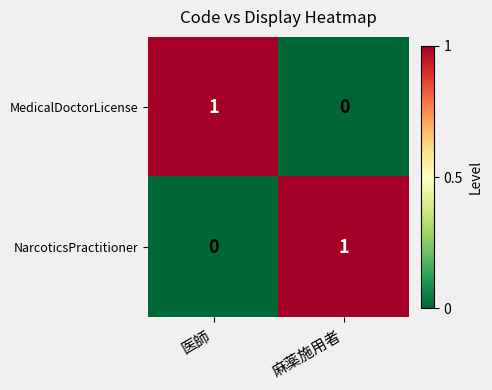

The NarcoticsPractitioner series shows 0 at 医師. True or false?

True